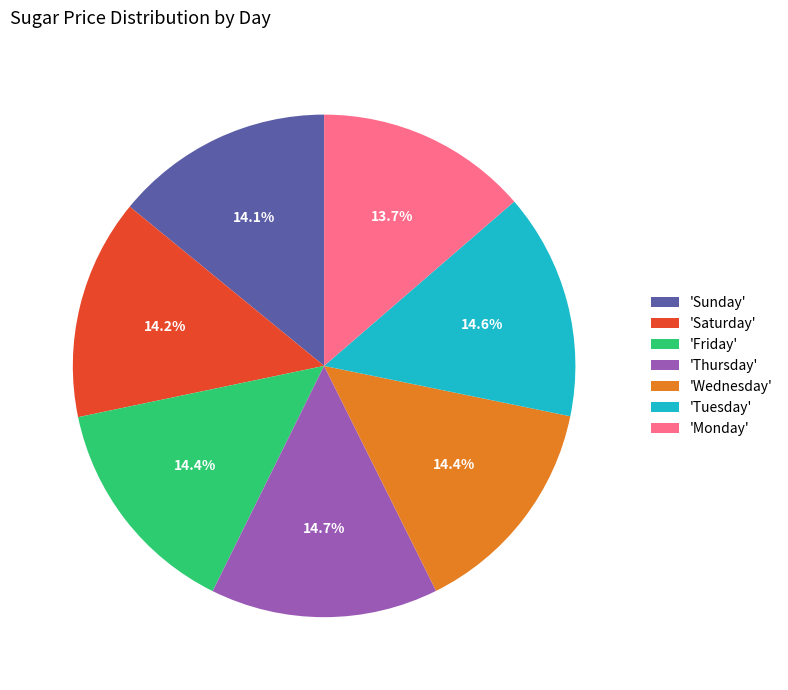

What portion of the pie excludes 'Friday'?

85.6%